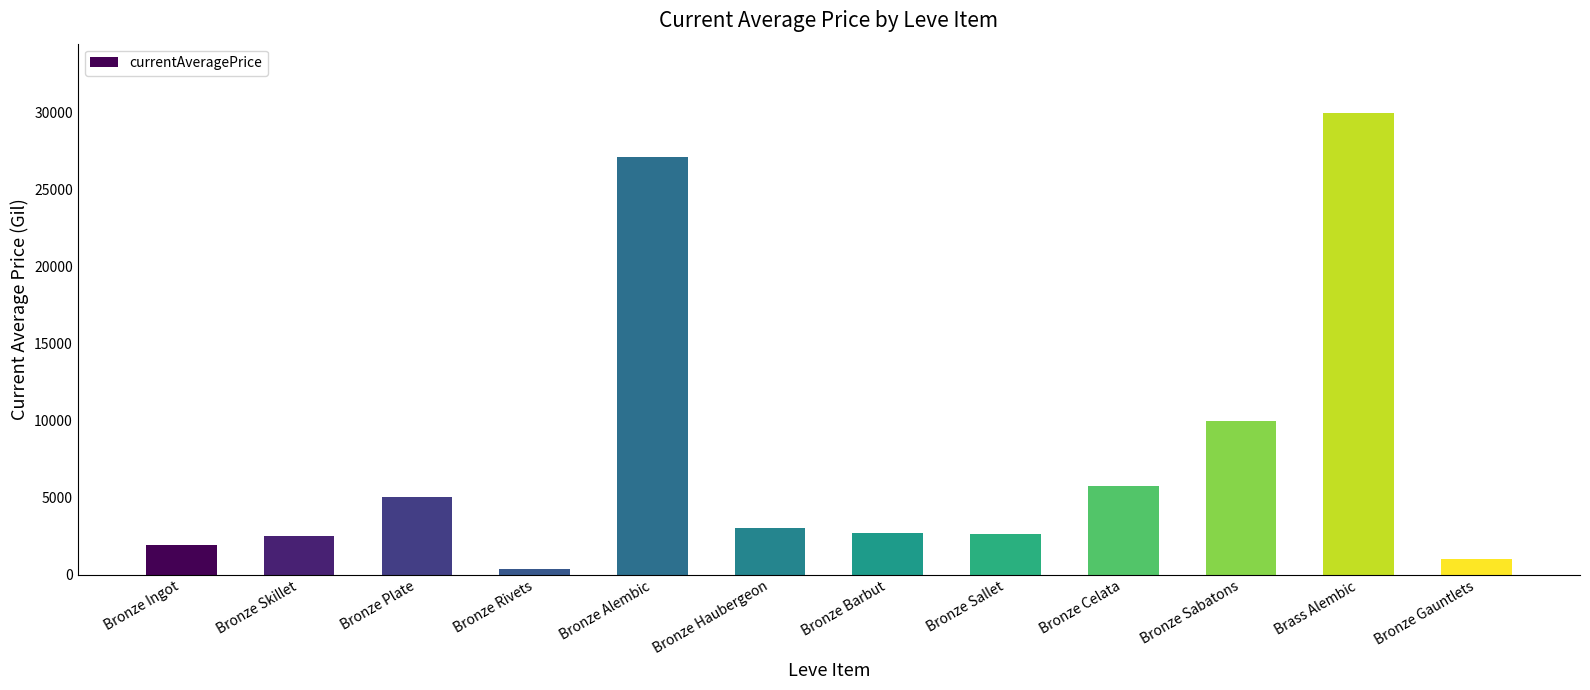

At which label is the value closest to 15182?

Bronze Sabatons